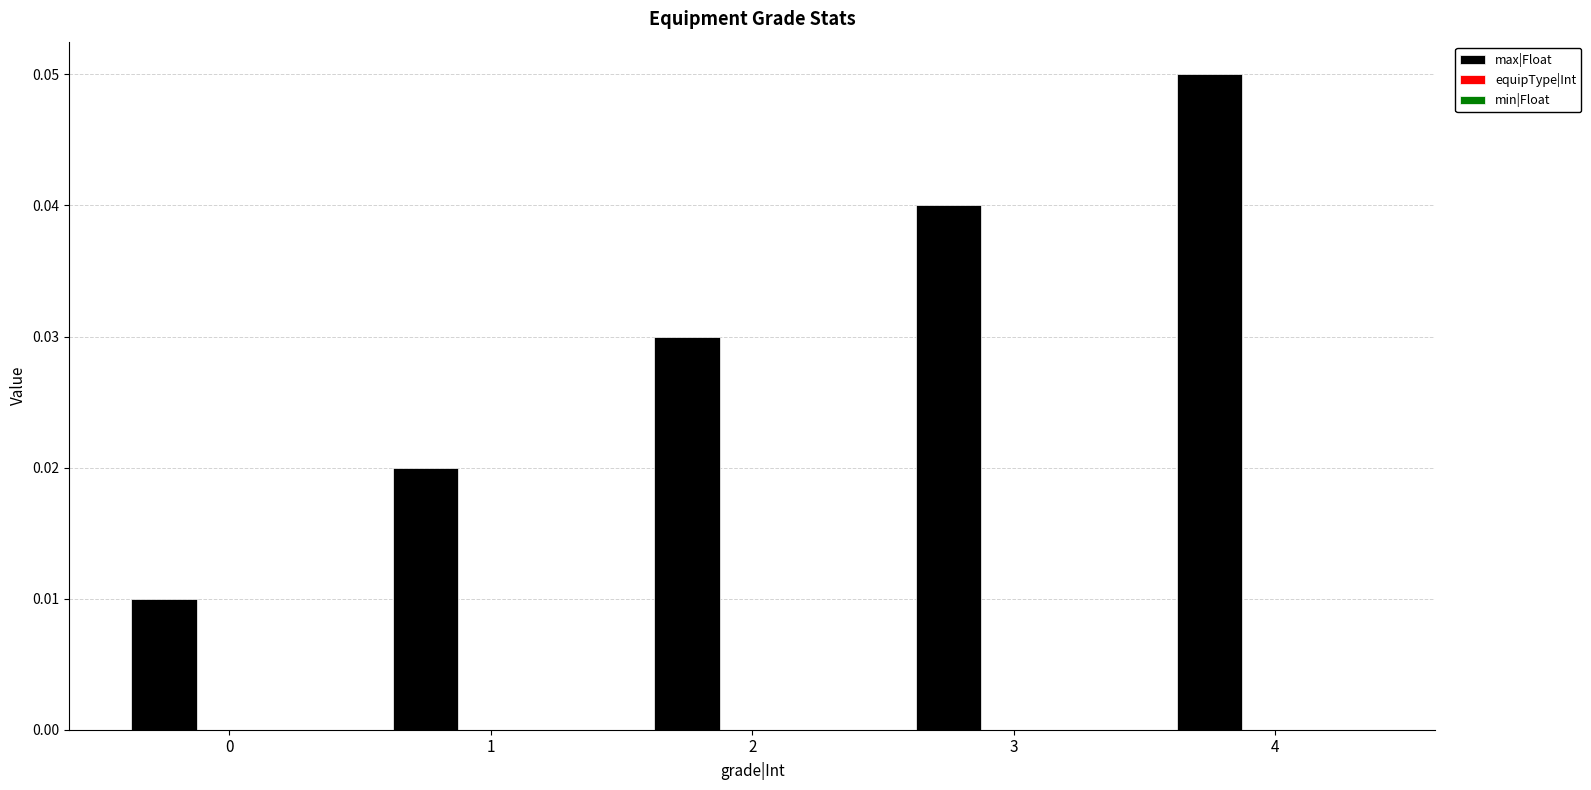

Which category has the highest value across all series?

4